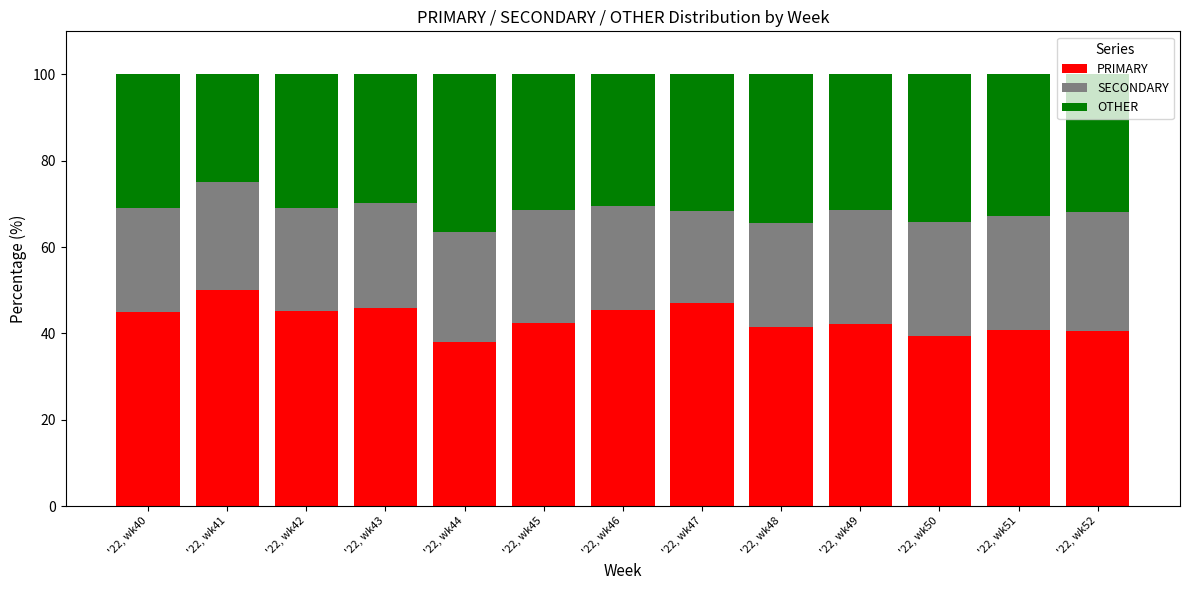

What is the average value of the PRIMARY series?

43.4